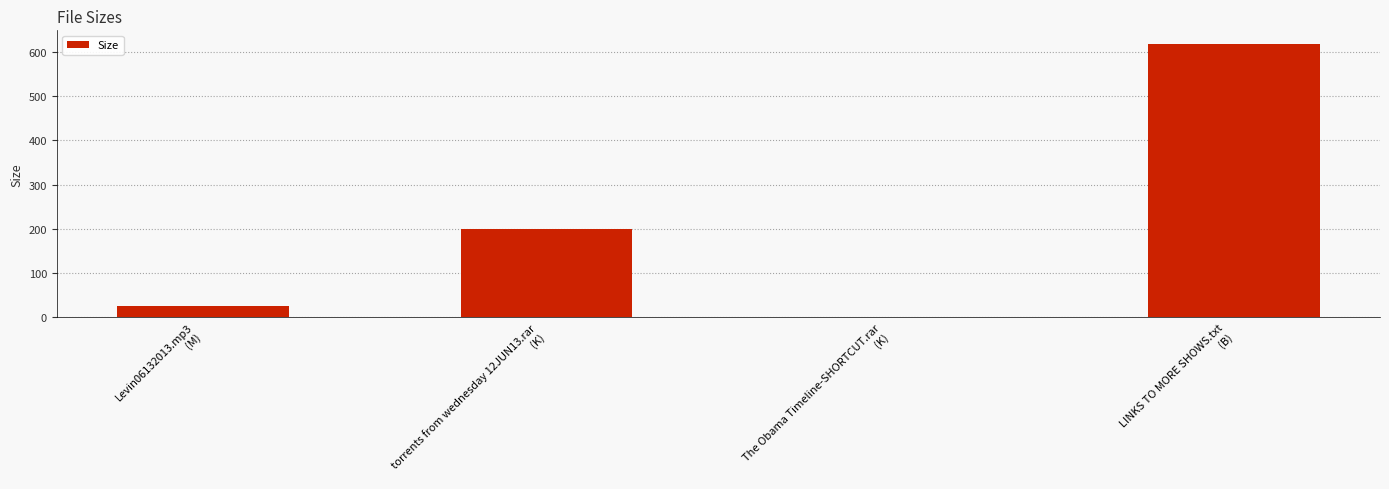

Are the bars grouped side by side (vs. stacked)?

No